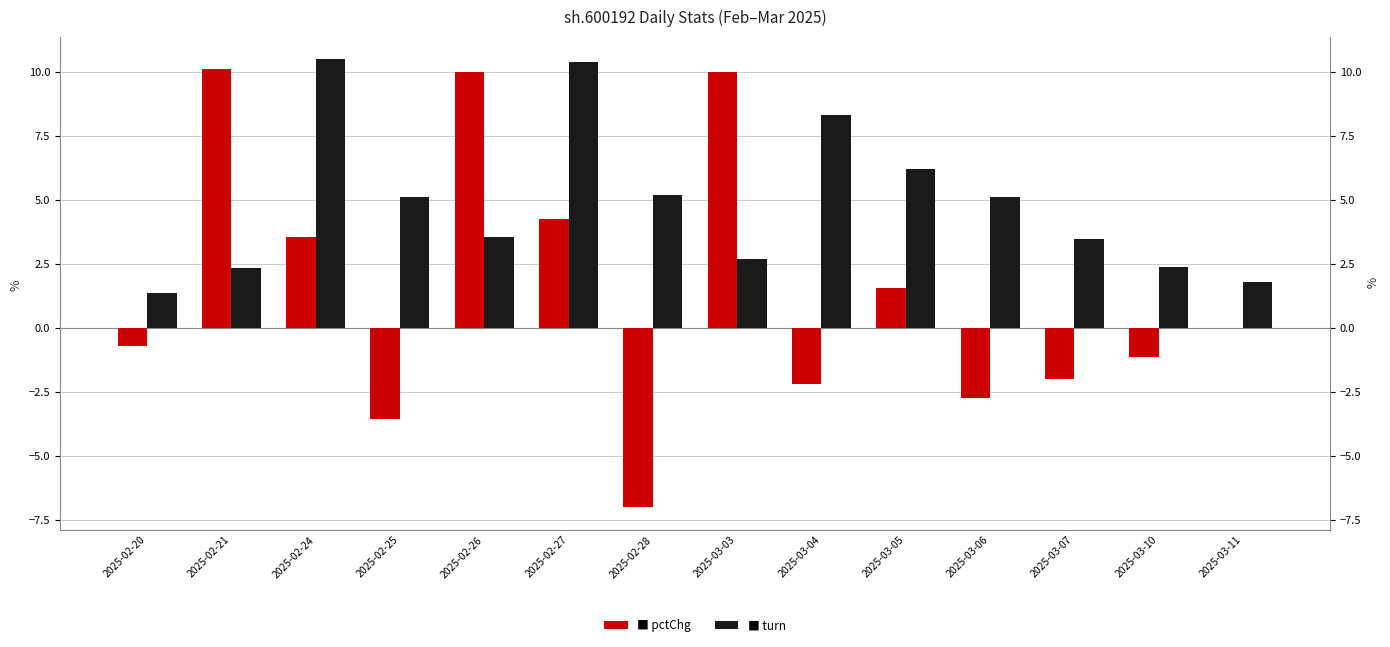

Is it true that pctChg equals -10.2 at 2025-02-28?

False